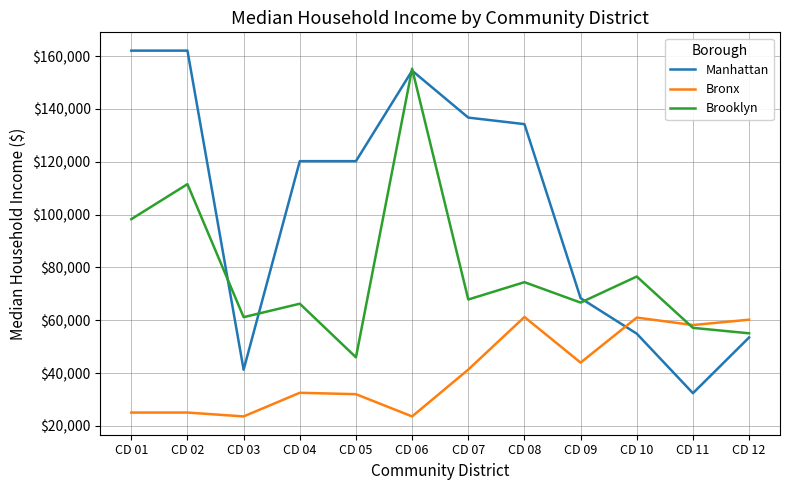

Rank the series at CD 01 from highest to lowest value.

Manhattan, Brooklyn, Bronx